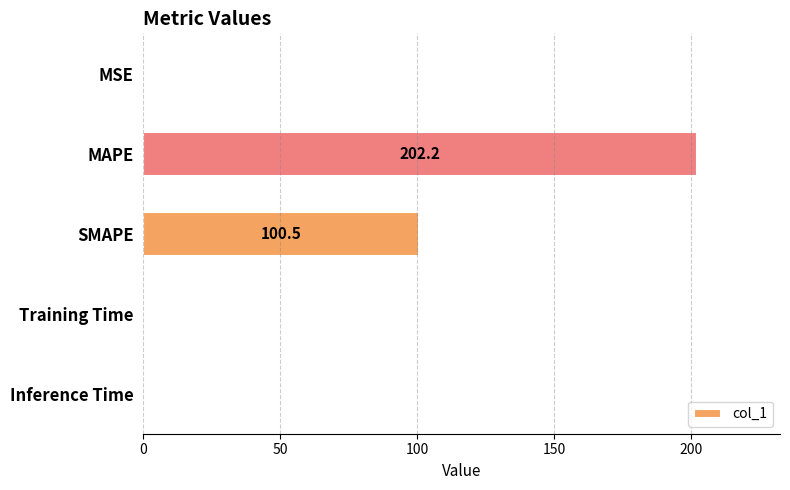

What is the approximate value at SMAPE?

100.5